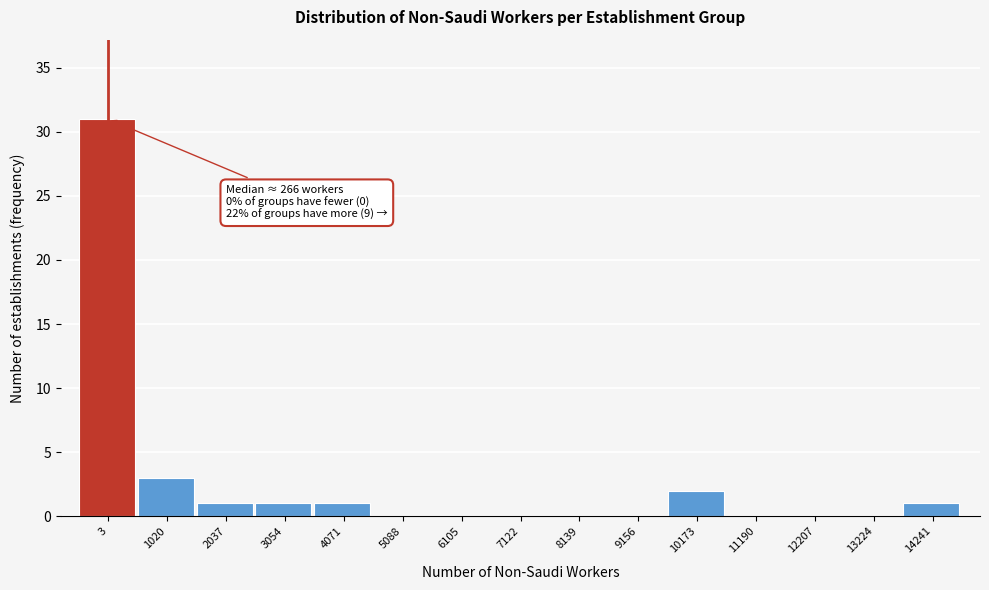

Reading left to right, list all the values displayed in this chart.

3=31	1020=3	2037=1	3054=1	4071=1	5088=0	6105=0	7122=0	8139=0	9156=0	10173=2	11190=0	12207=0	13224=0	14241=1